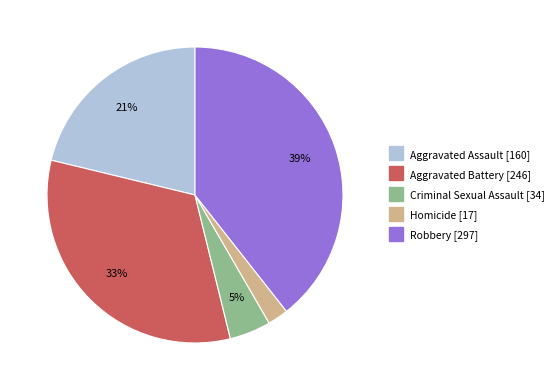

Which has a higher value, Robbery or Criminal Sexual Assault?

Robbery